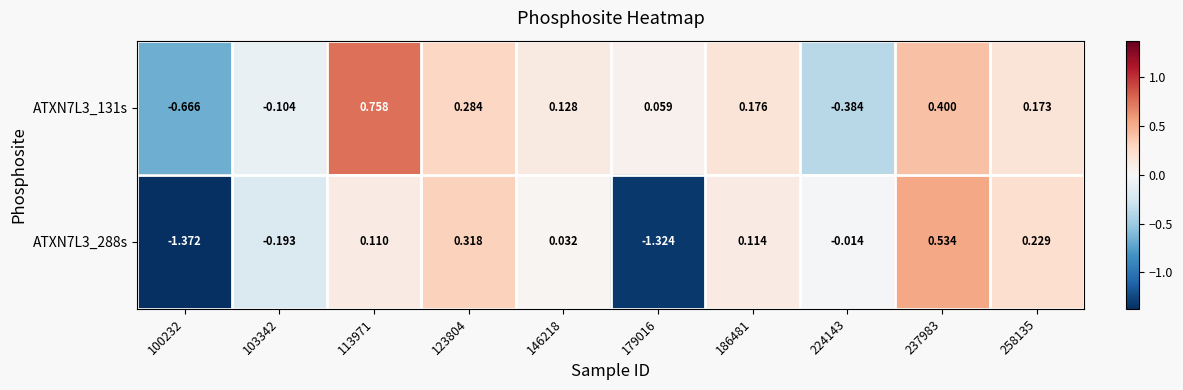

Is the value of ATXN7L3_288s at 100232 greater than the value of ATXN7L3_131s at 179016?

No